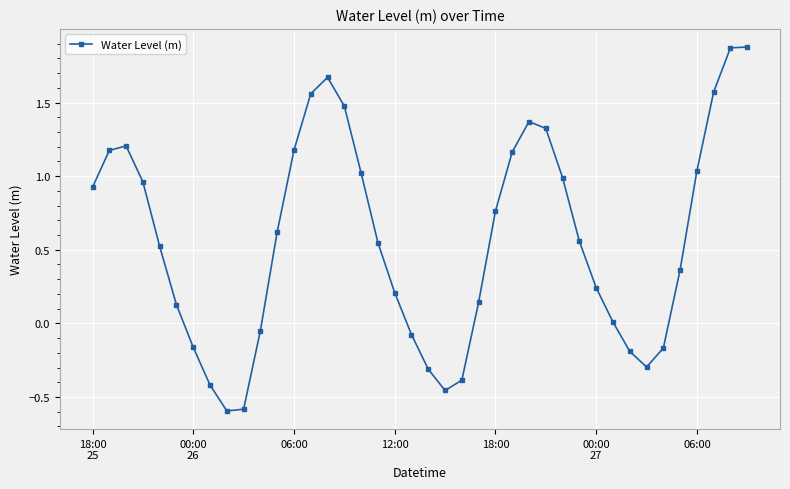

What is the value of the 16th point from the left?

1.5